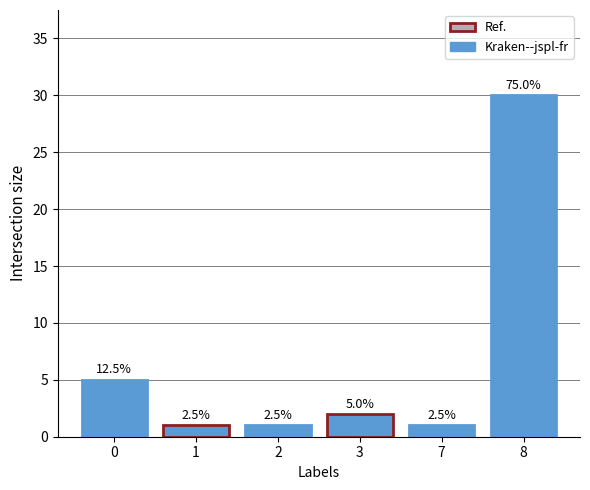

True or false: the data shows 9 at 0.

False